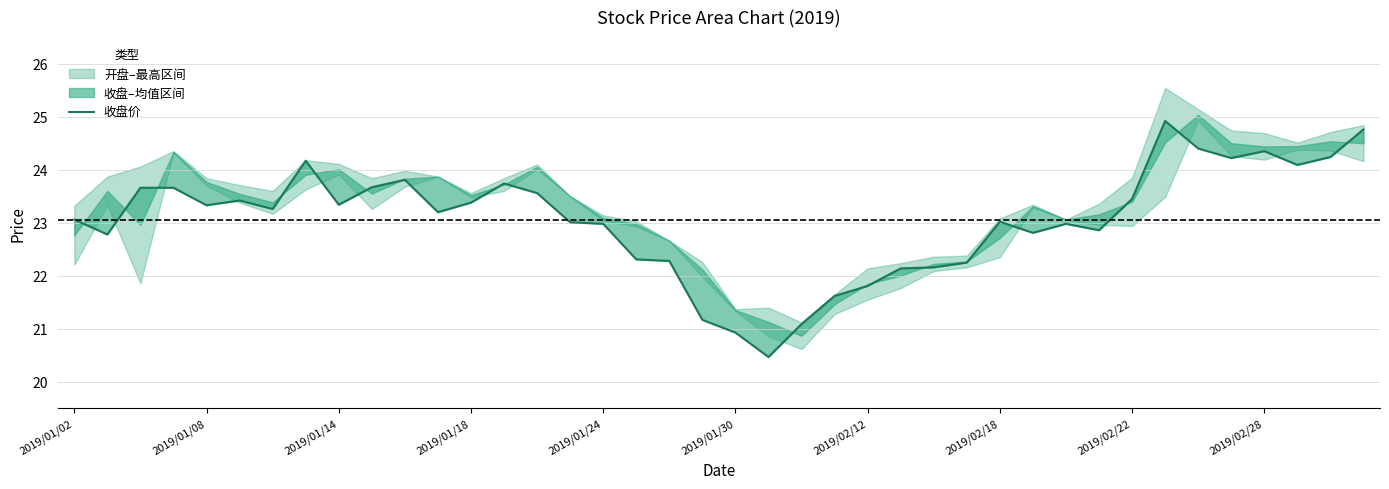

How many interior local valleys (lower than both neighbors) does the data have?

10